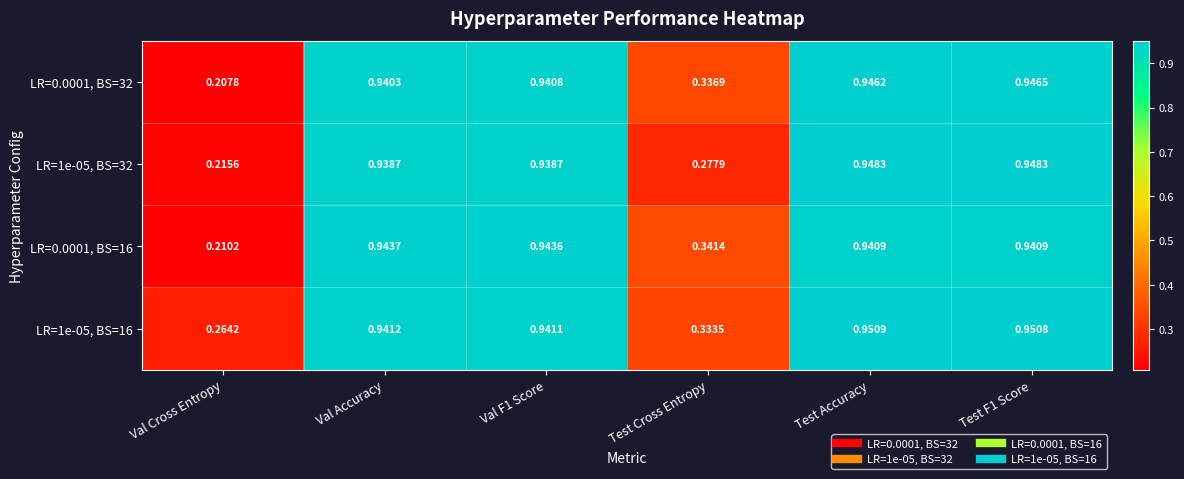

Which series has the widest spread of values?

LR=0.0001, BS=32